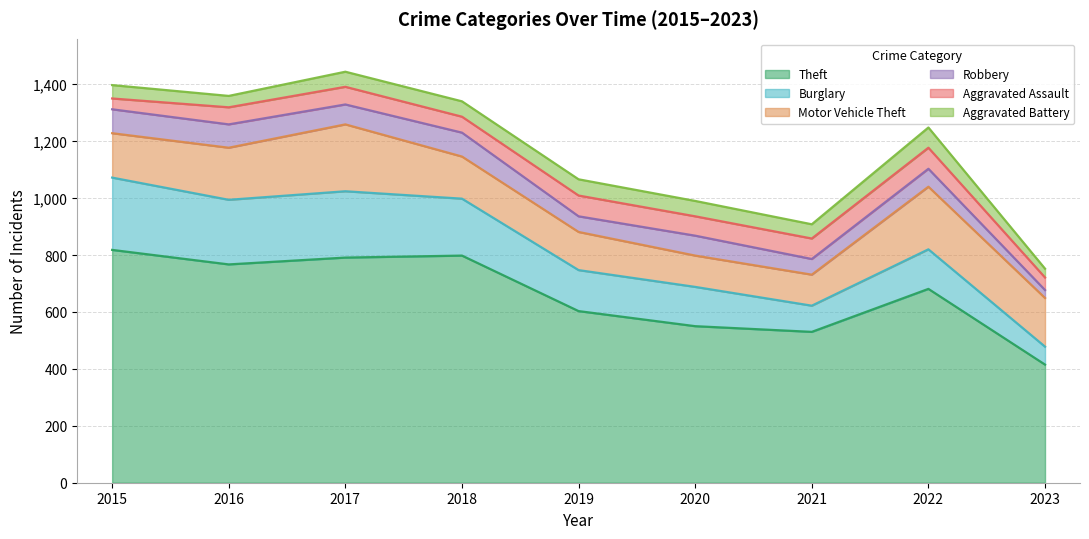

How many lines are shown in the chart?

6